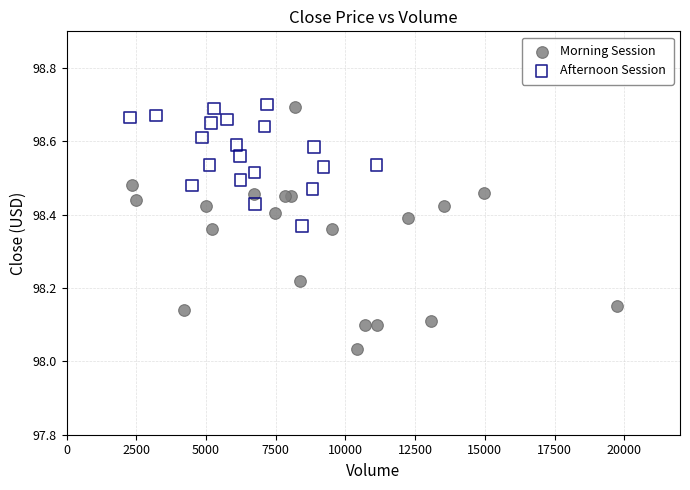

Which series reaches the minimum Y coordinate?

Morning Session